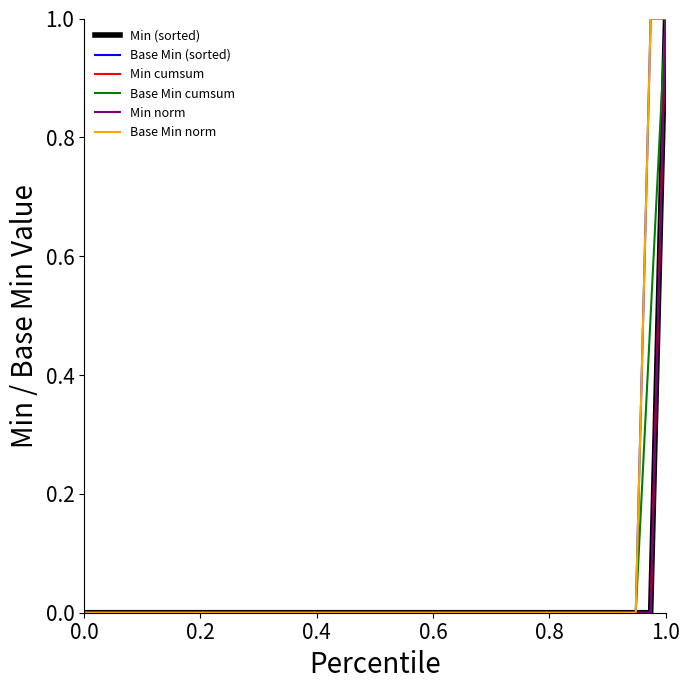

Is this an area chart (filled region under the line)?

No